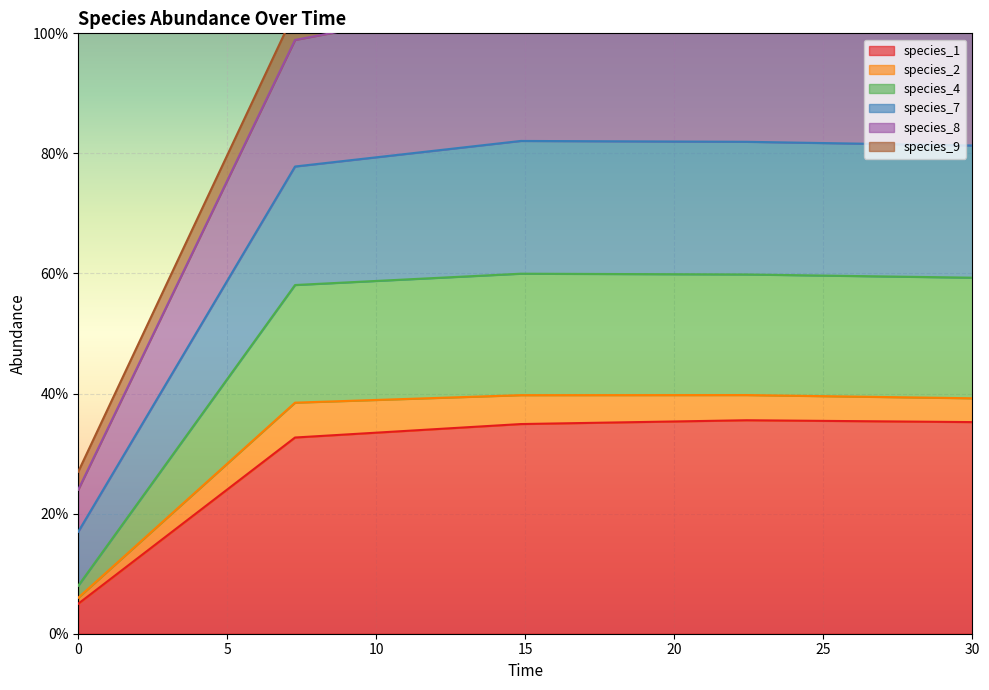

True or false: species_8 and species_4 intersect in this chart.

False